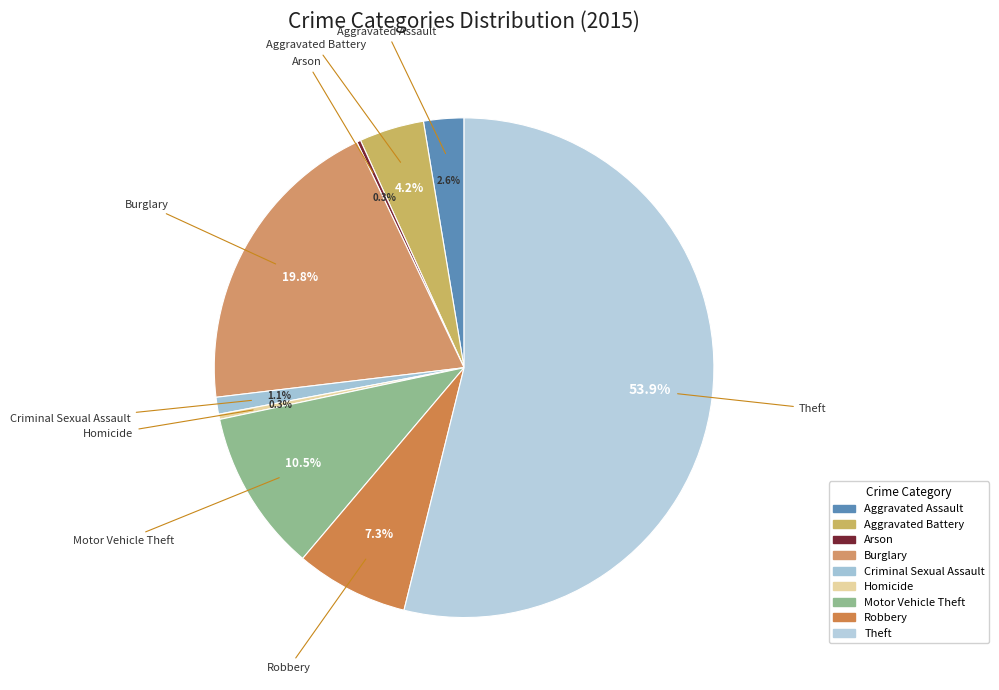

Approximately how many times larger is the value at Motor Vehicle Theft compared to Robbery?

1.4